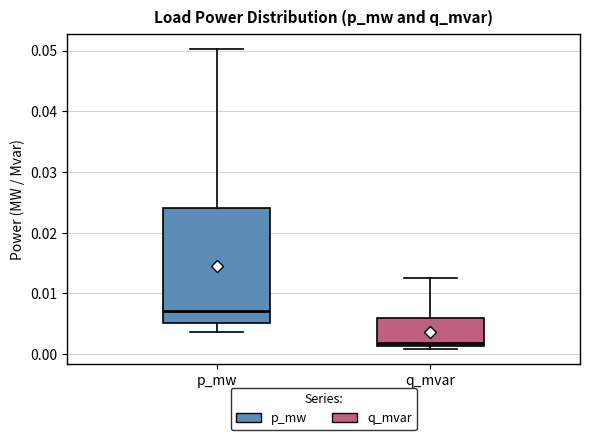

Which box has the lowest median line?

q_mvar